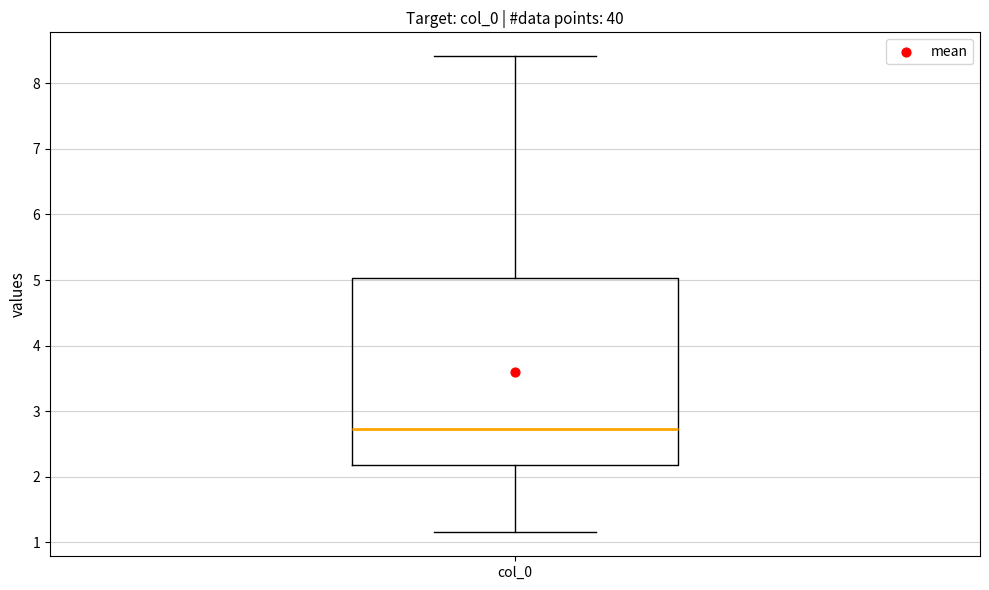

Read this box plot against the y-axis: the position of the median line, the range covered by the box, and the ends of both whiskers. The values are not printed on the chart, so give them approximately, as read against the axis.

median 2.7, box 2.2 to 5.0, whiskers 1.2 to 8.4